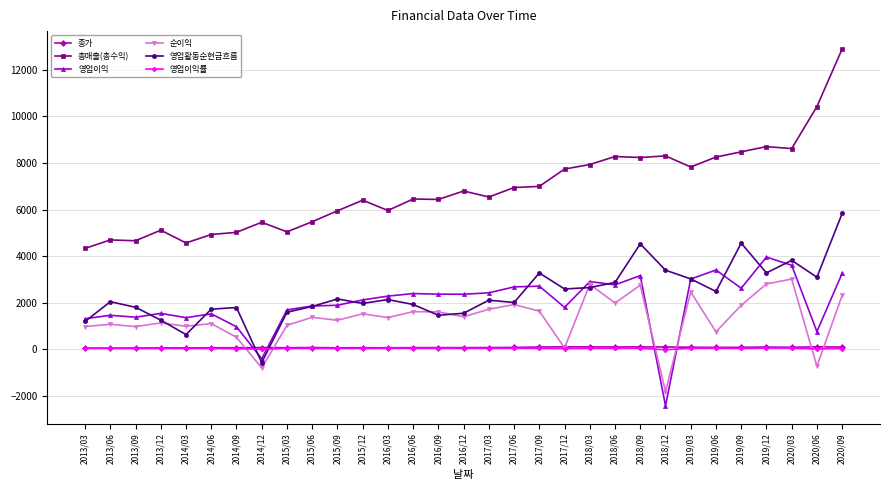

Which series changed the most between 2015/06 and 2019/06?

총매출(총수익)